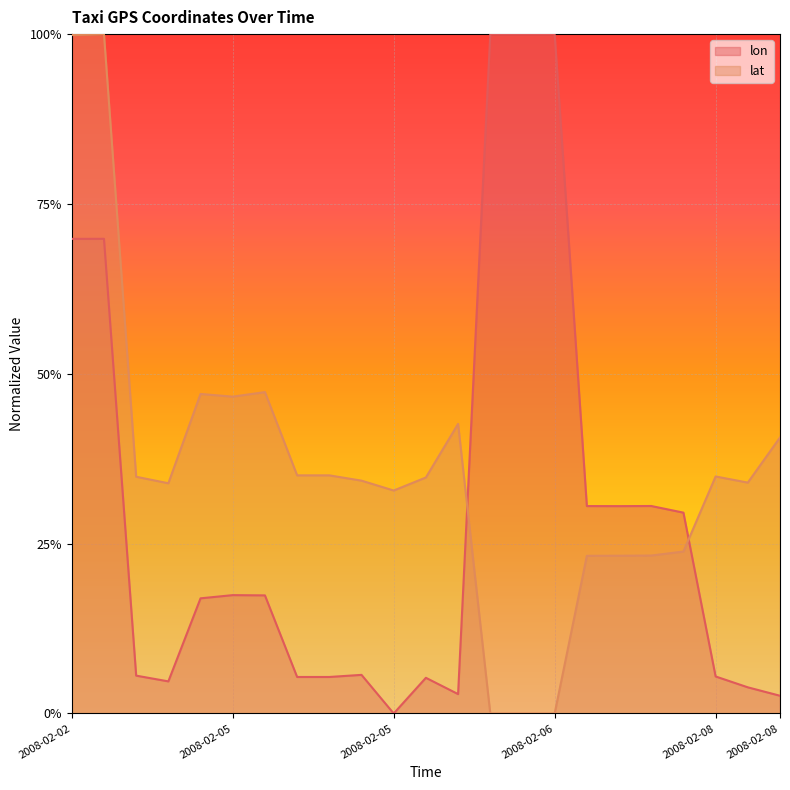

What is the approximate value of lat at 2008-02-08 12:34:55?

0.3